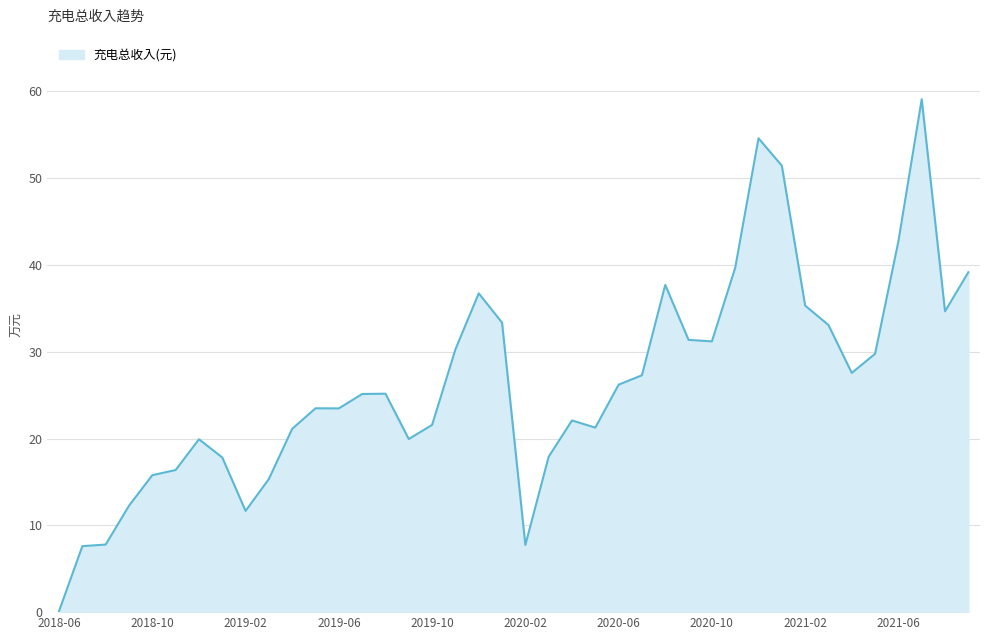

Does the chart display data point markers on the line(s)?

No